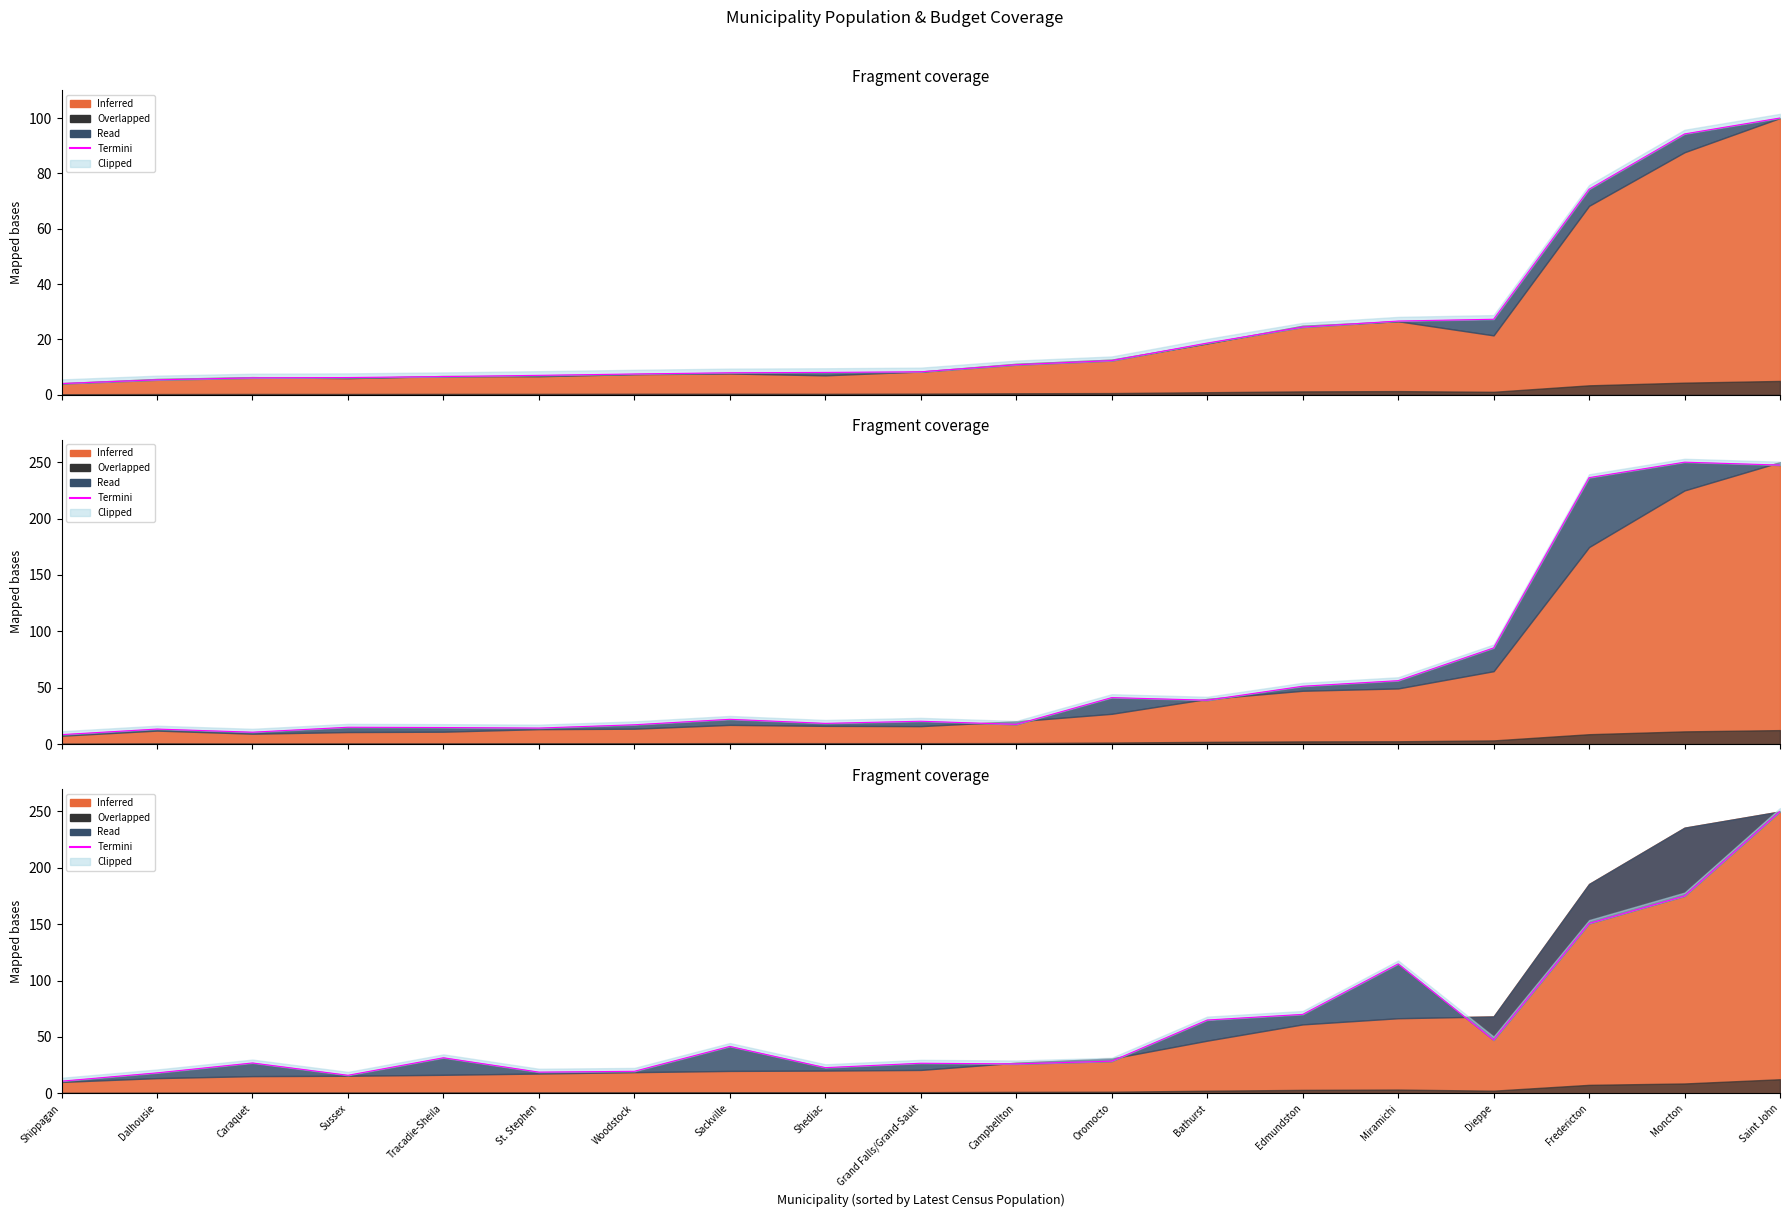

What is the difference between the second highest and minimum values?

164.2